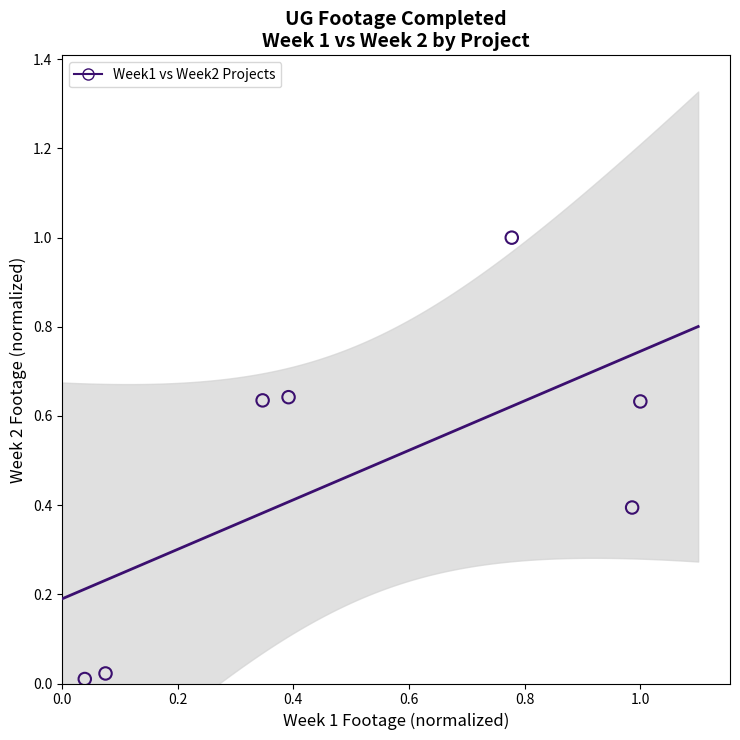

What is the average X value?

0.5